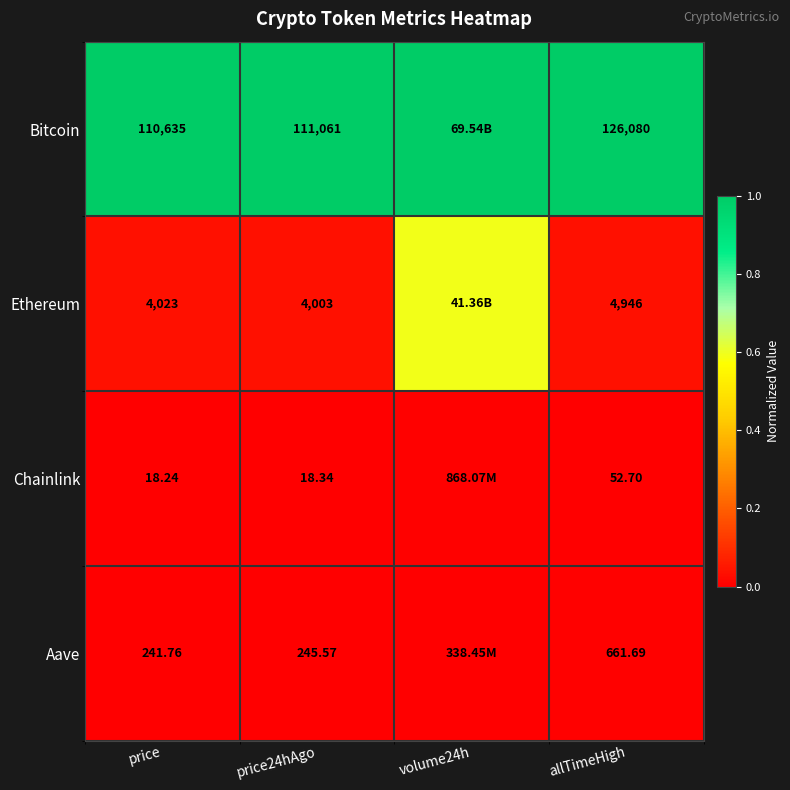

Between price and price24hAgo, which series saw the biggest shift?

Bitcoin